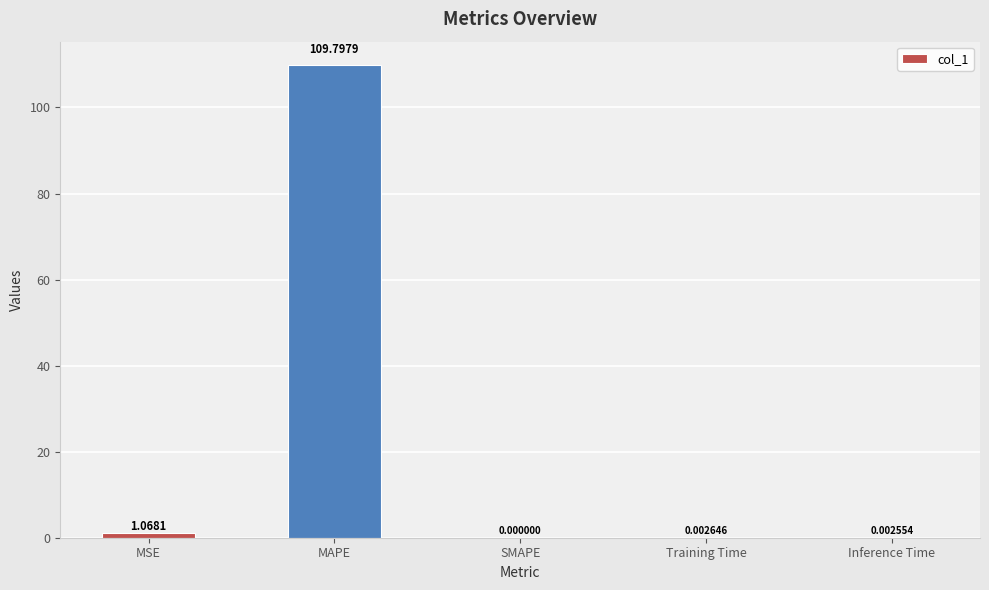

Are the bars horizontal?

No